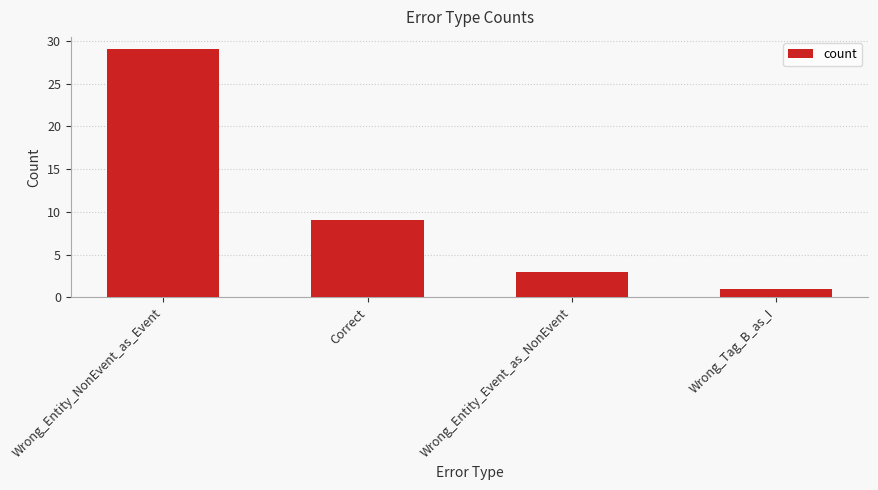

How many data points are less than 9?

2